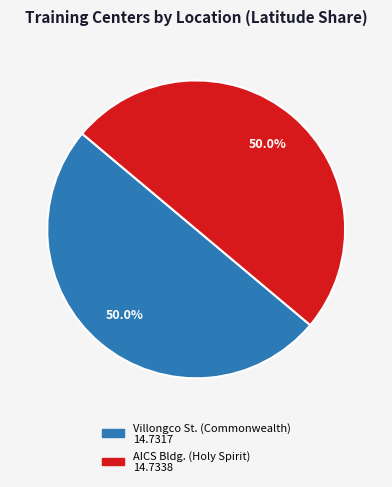

Which slice is the smallest?

No. 1 Villongco St. corner Commonwealth (Commonwealth)